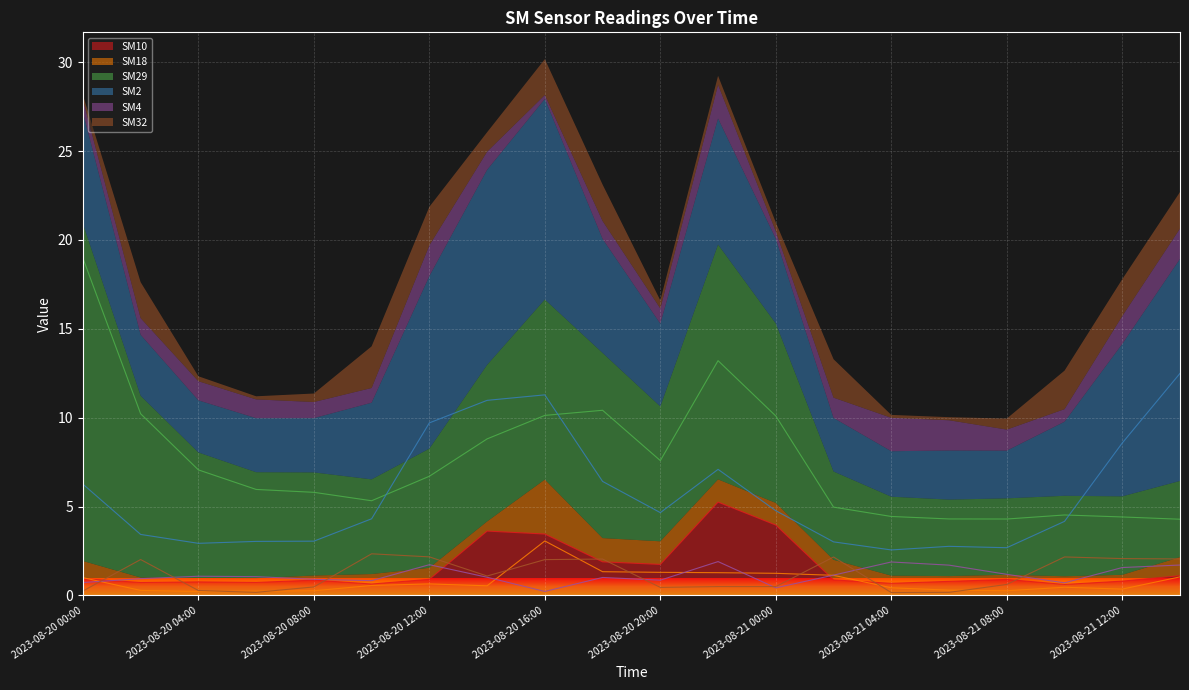

Rank the categories by SM18 value from highest to lowest.

2023-08-20 16:00, 2023-08-20 18:00, 2023-08-20 20:00, 2023-08-20 22:00, 2023-08-21 00:00, 2023-08-21 02:00, 2023-08-21 14:00, 2023-08-20 00:00, 2023-08-20 12:00, 2023-08-20 10:00, 2023-08-20 14:00, 2023-08-21 10:00, 2023-08-21 04:00, 2023-08-21 12:00, 2023-08-21 06:00, 2023-08-20 02:00, 2023-08-21 08:00, 2023-08-20 08:00, 2023-08-20 06:00, 2023-08-20 04:00